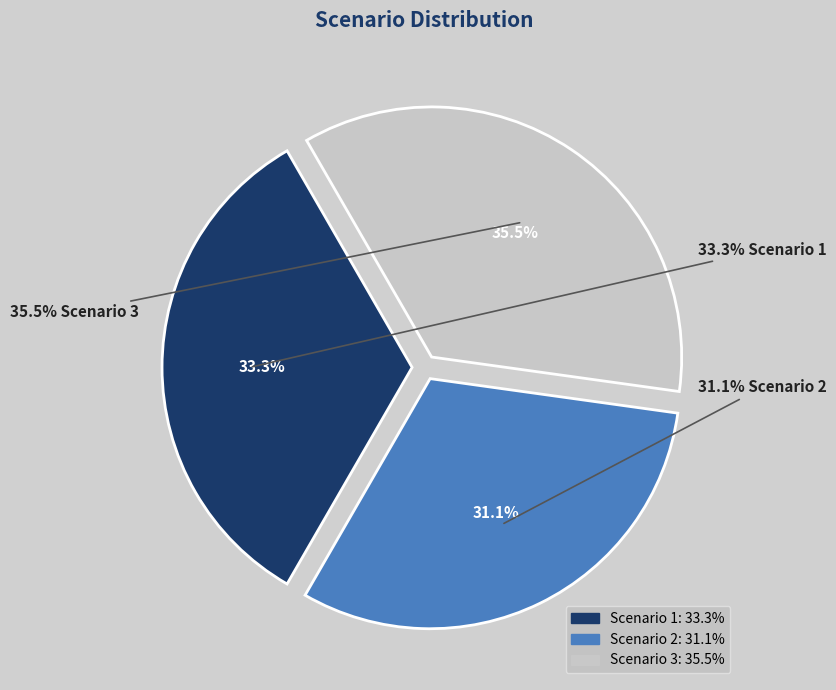

What is the smallest slice in the pie chart?

Scenario 2